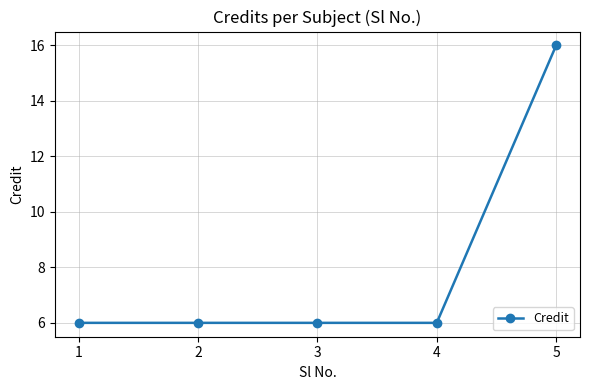

What is the value of the 1st point from the left?

6